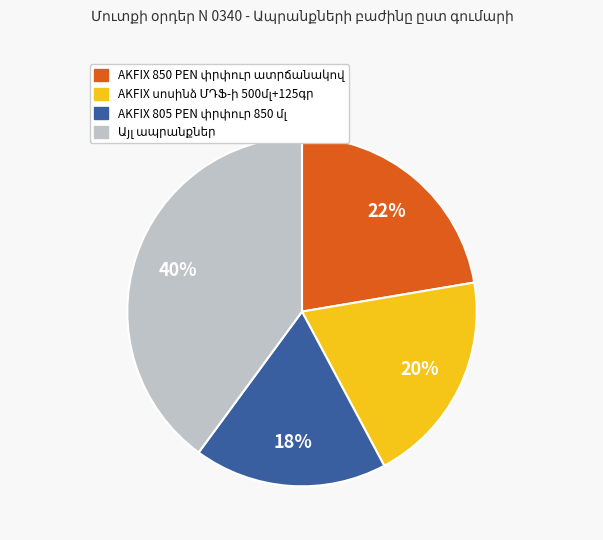

How many slices are in this pie chart?

4